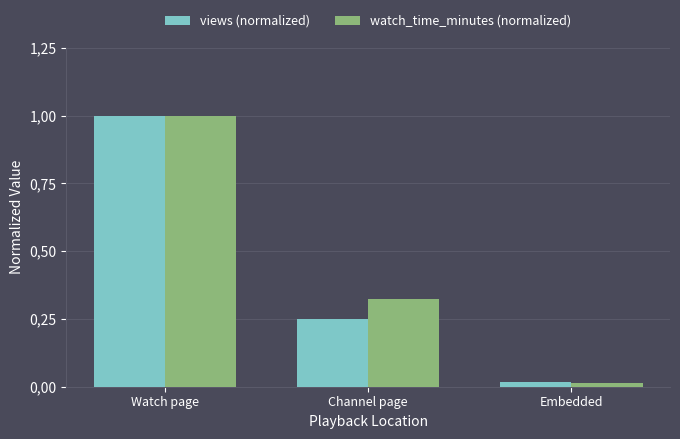

Are the bars grouped side by side (vs. stacked)?

Yes